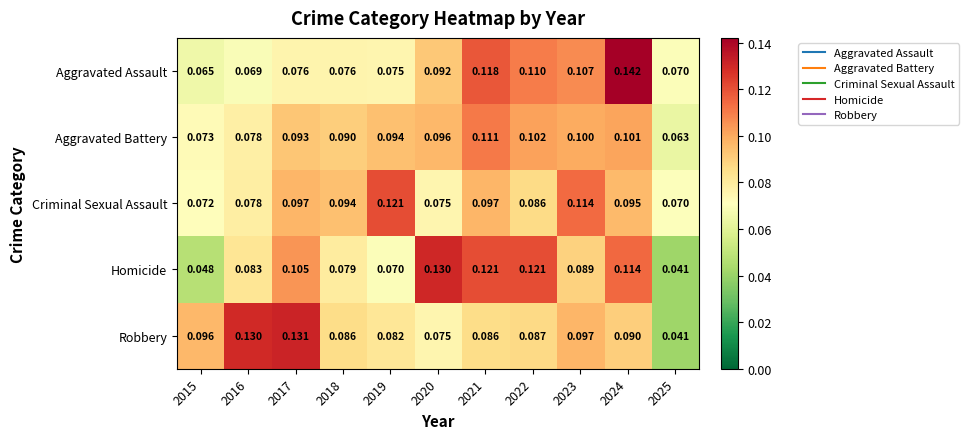

List the series in order of their peak value, highest first.

Aggravated Assault, Robbery, Homicide, Criminal Sexual Assault, Aggravated Battery